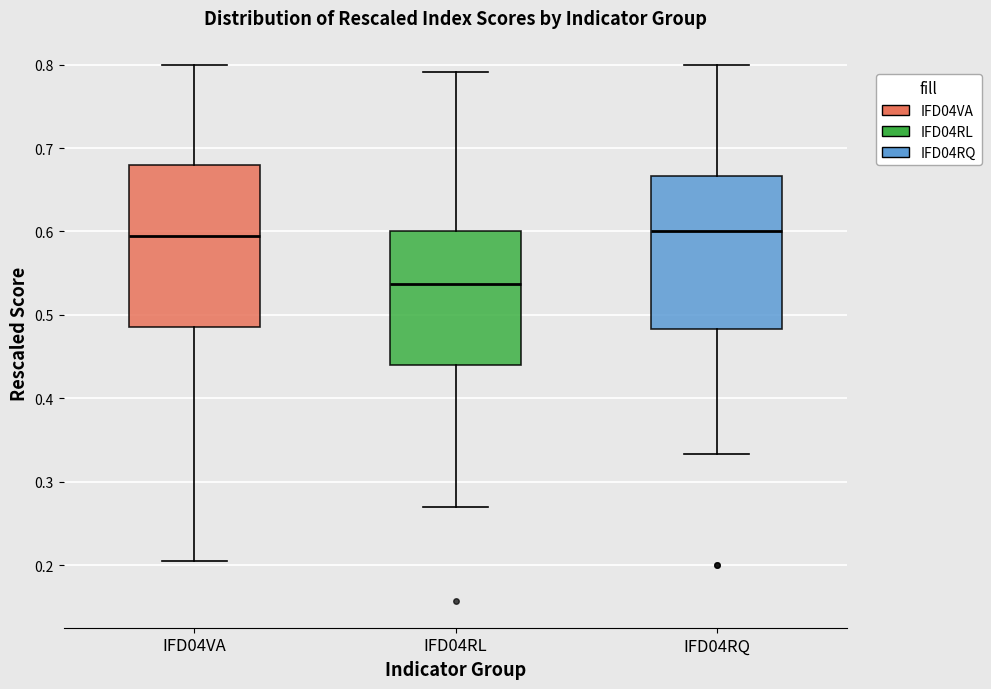

Where is the lower edge of the box for IFD04RL on the y-axis? The values are not printed on the chart, so give them approximately, as read against the axis.

0.44